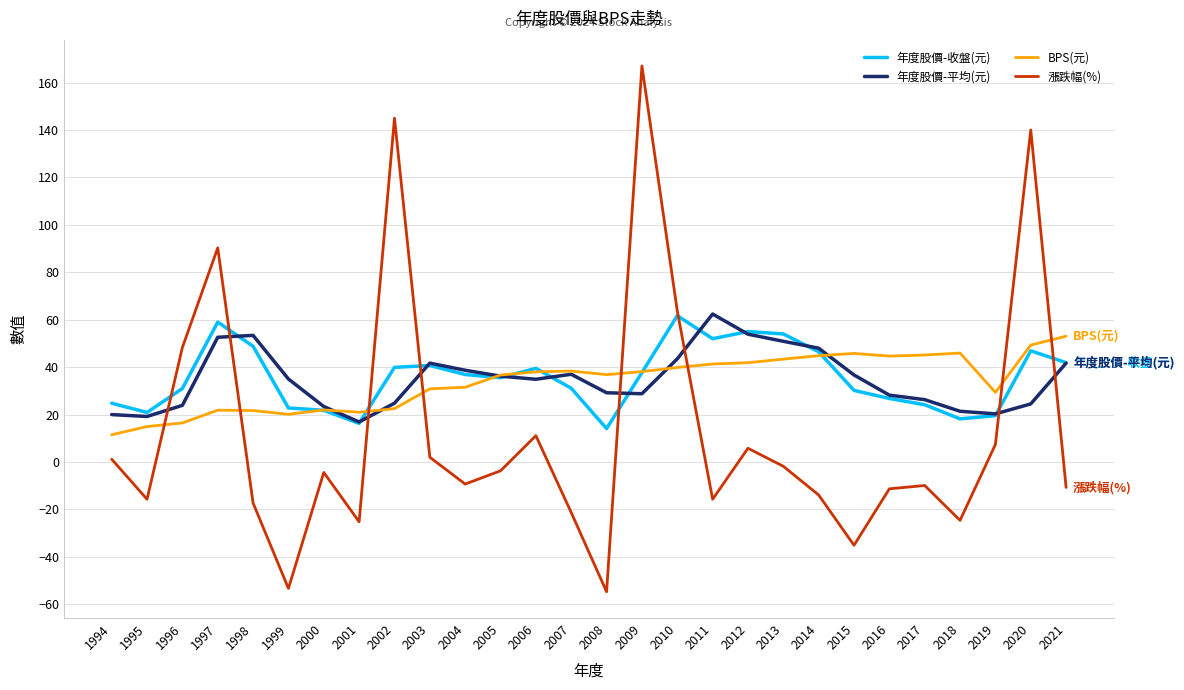

What is the sum of all 漲跌幅(%) values?

353.9